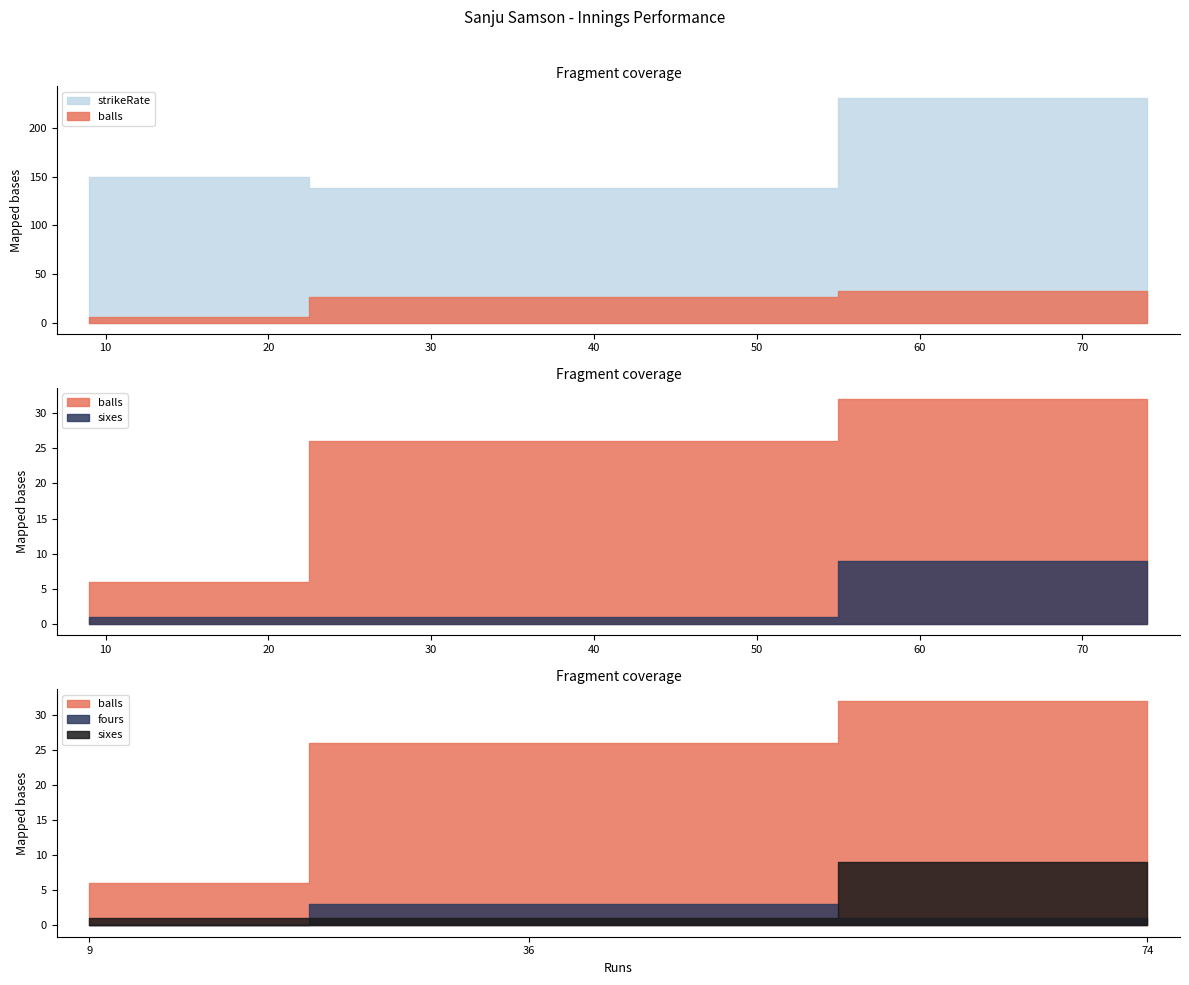

At how many categories does at least one series exceed 221?

1